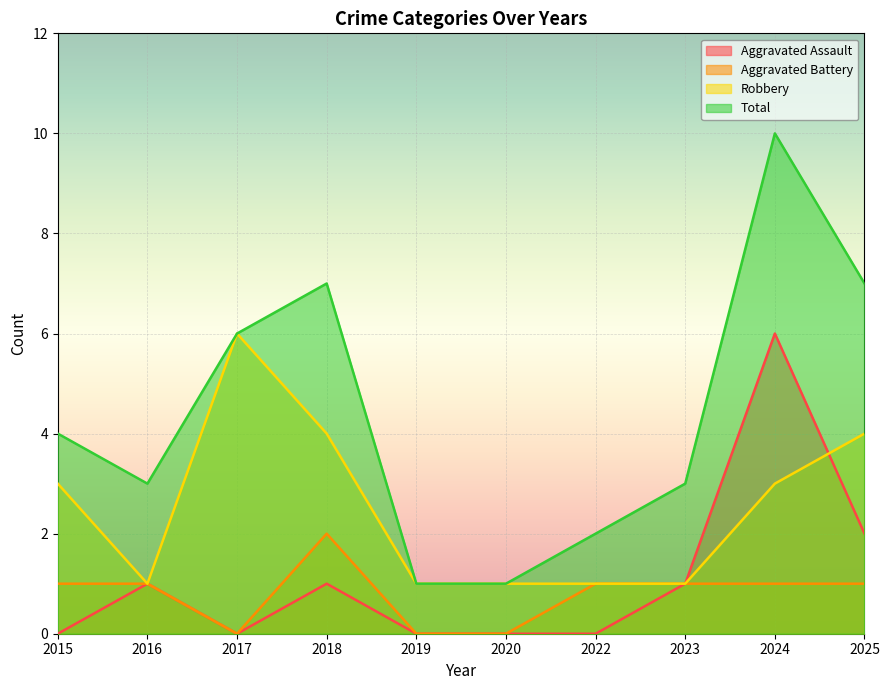

How many interior local peaks does the Robbery series have?

1